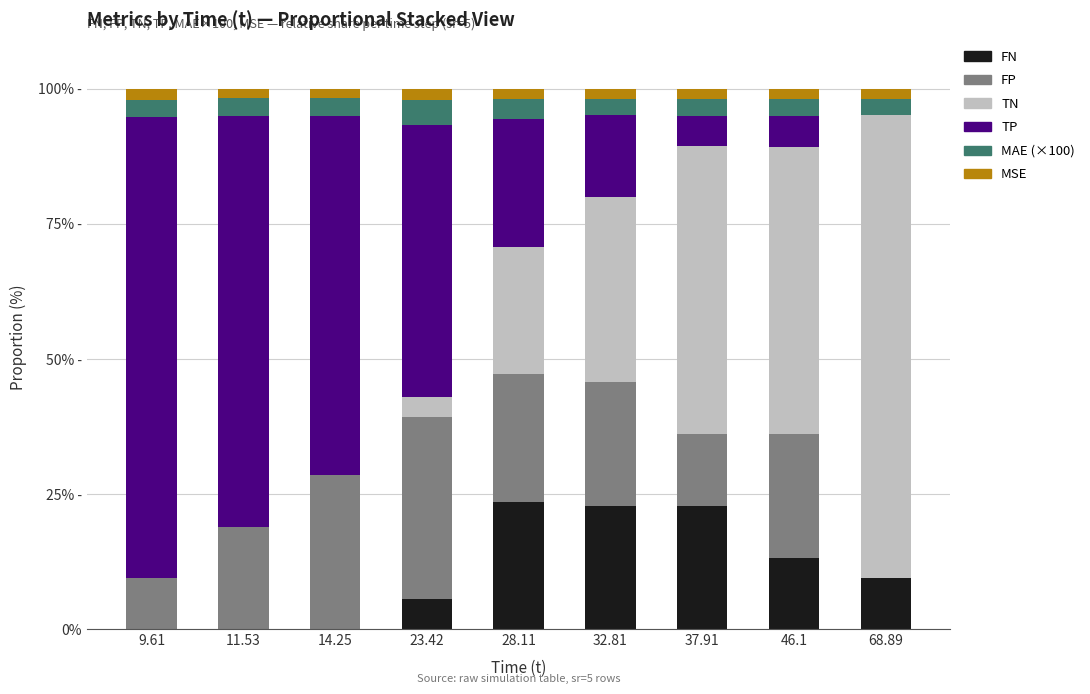

What position from the left is 14.25?

3